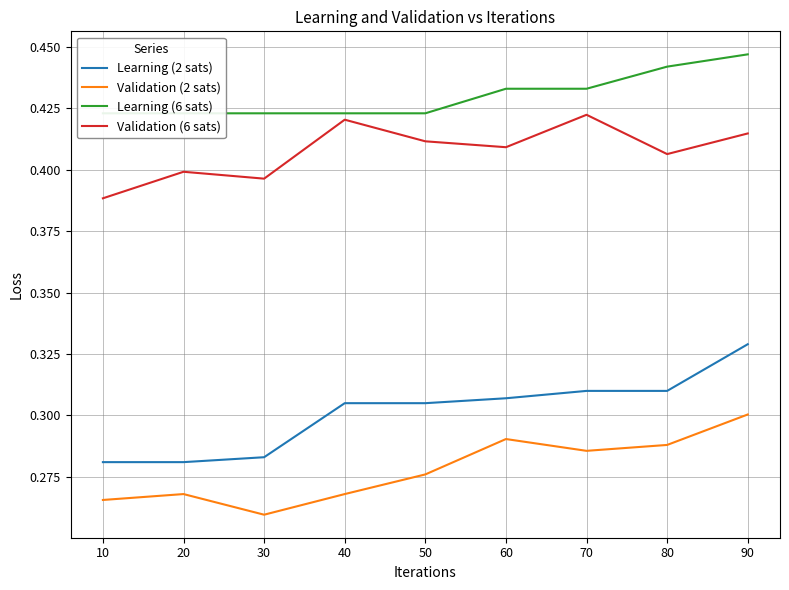

True or false: Learning (2 sats) has more than 2 interior local peaks.

False